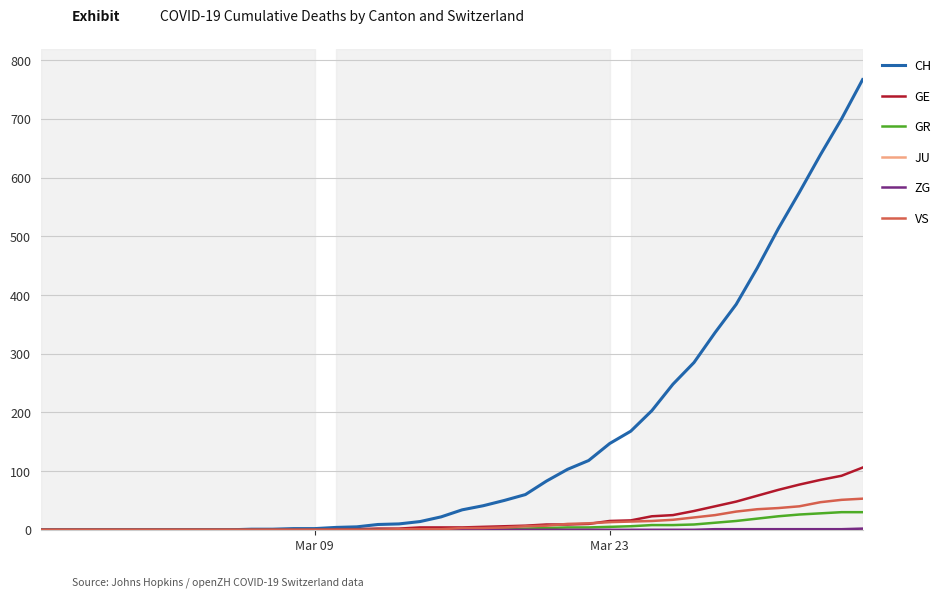

Which series has the widest spread of values?

CH